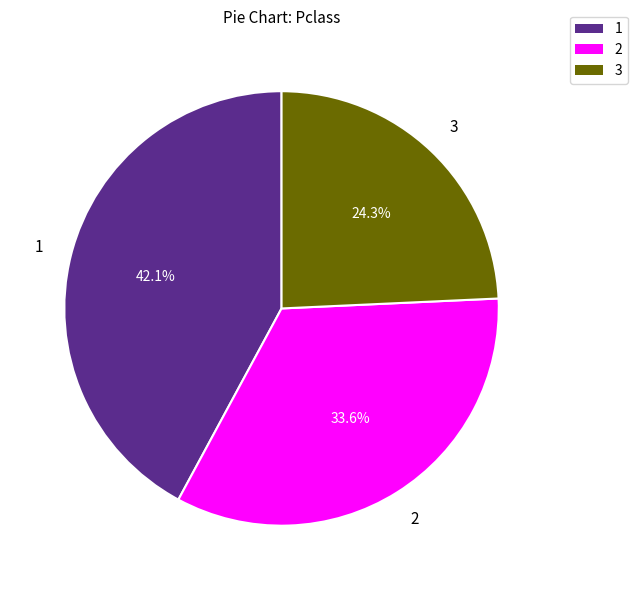

Does any single category account for the majority?

No